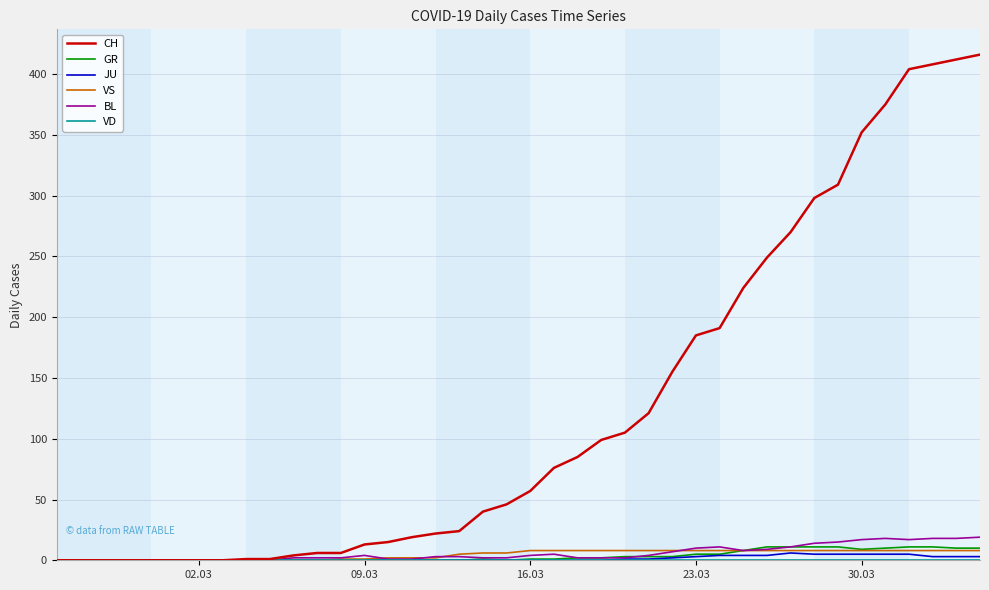

Which series has the largest total across all categories?

CH